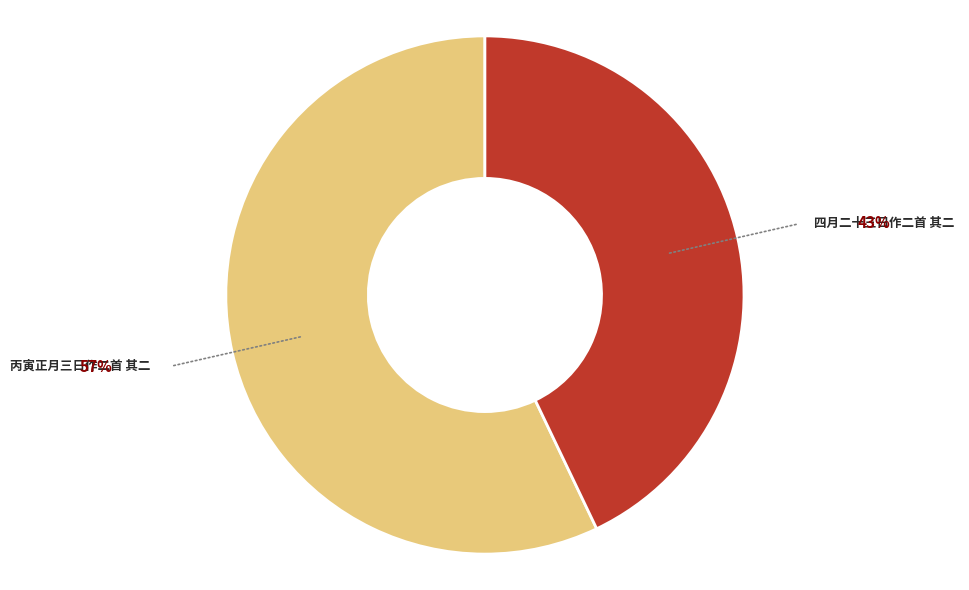

Is there a majority slice in this chart?

Yes